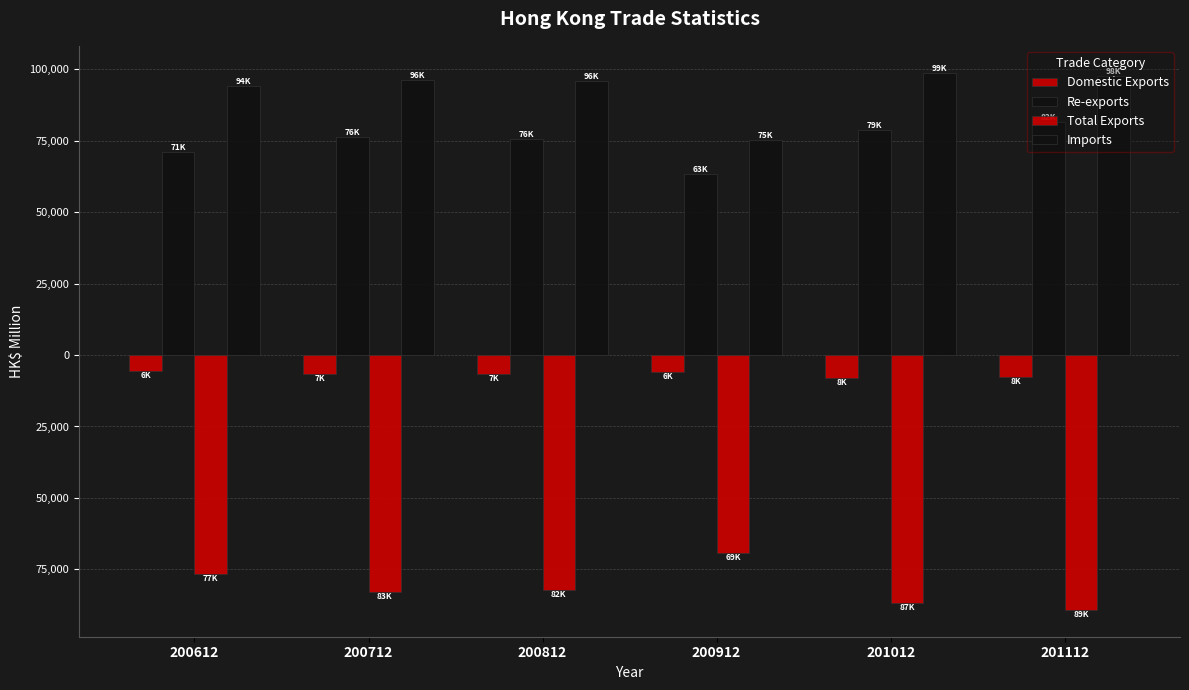

Are the bars grouped side by side (vs. stacked)?

Yes